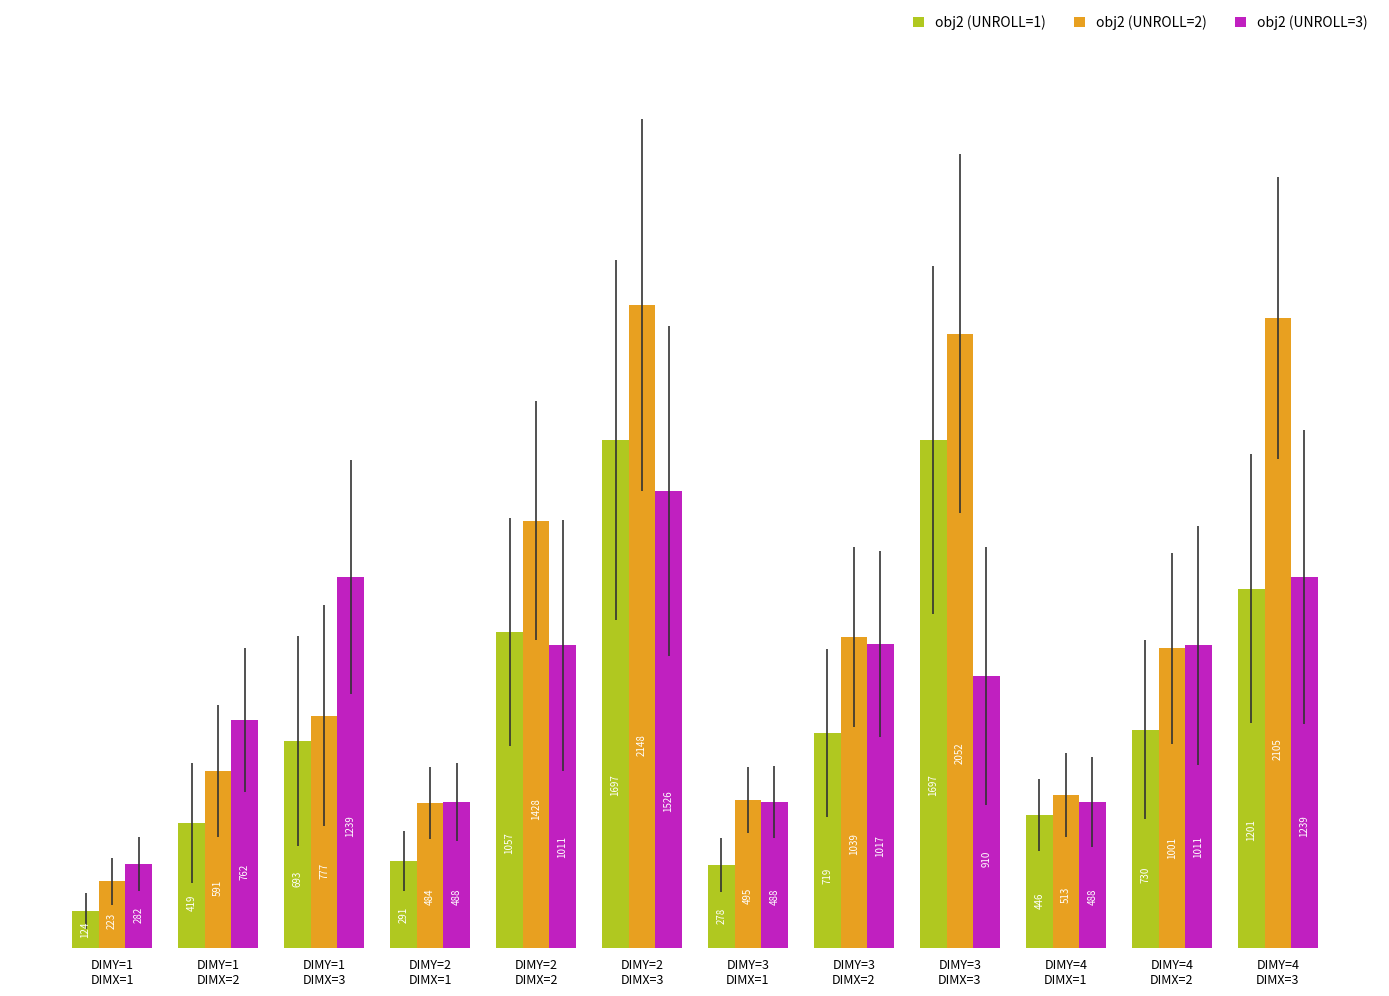

Read the obj2 (UNROLL=3) value at DIMY=3
DIMX=3, to the nearest 50.

900